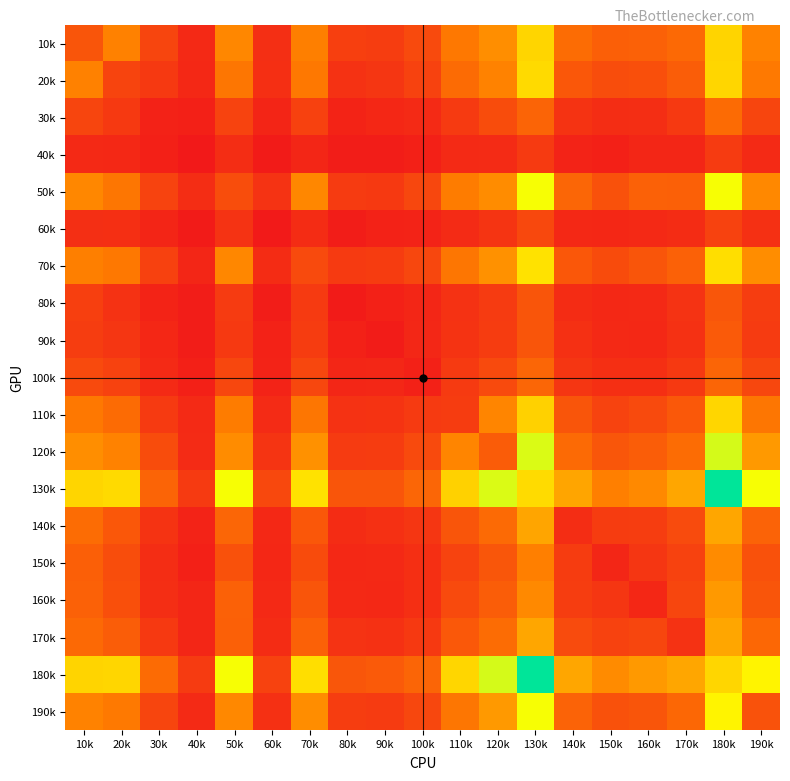

How many distinct data groups are displayed?

19